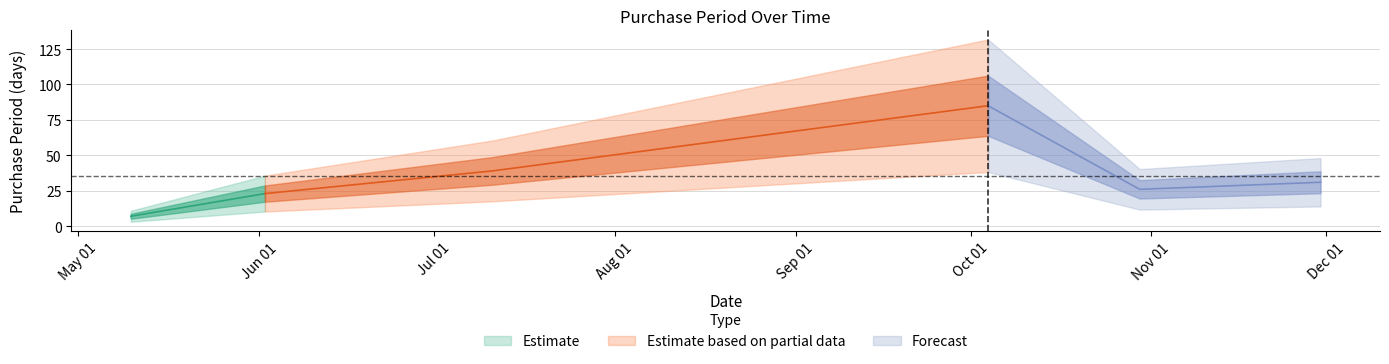

What is the value of the 3rd point from the left?

39